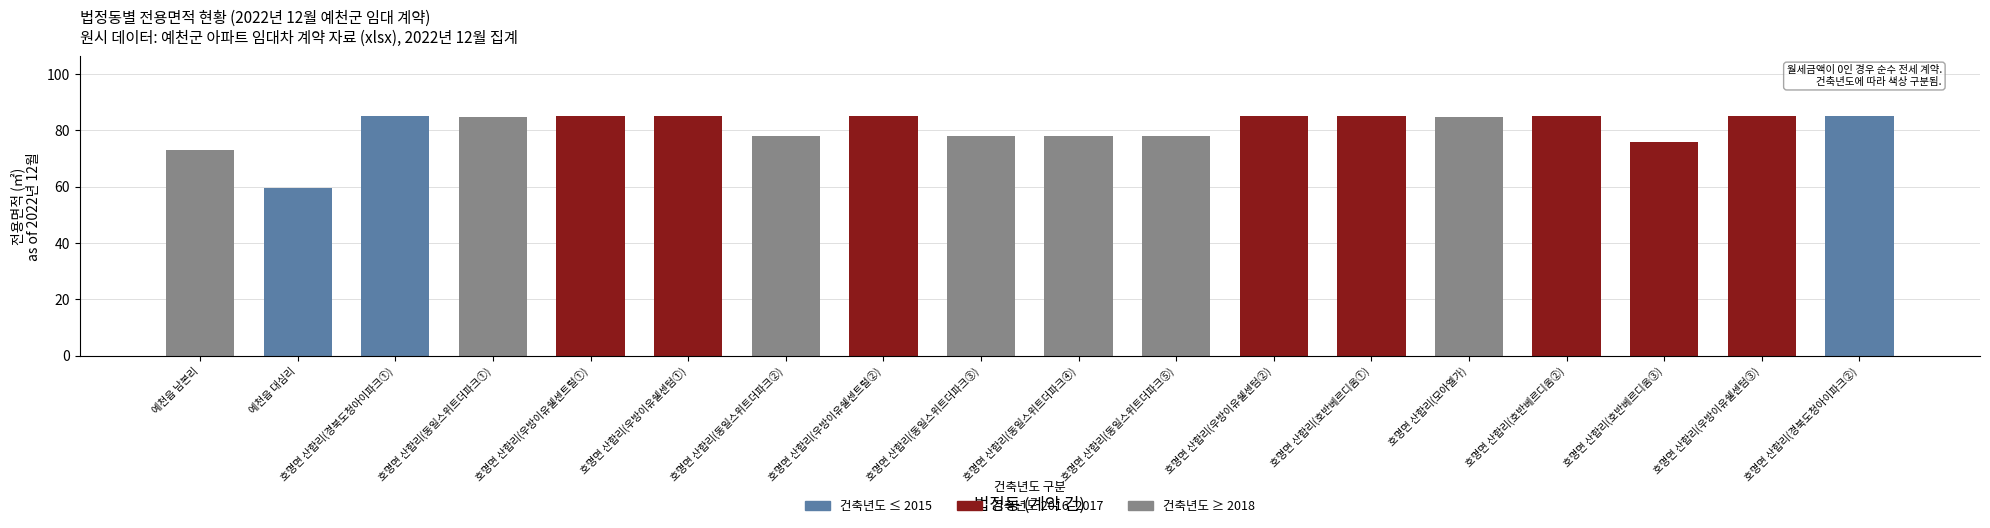

What is the change in value from 예천읍 대심리 to 호명면 산합리(호반베르디움③)?

+16.0